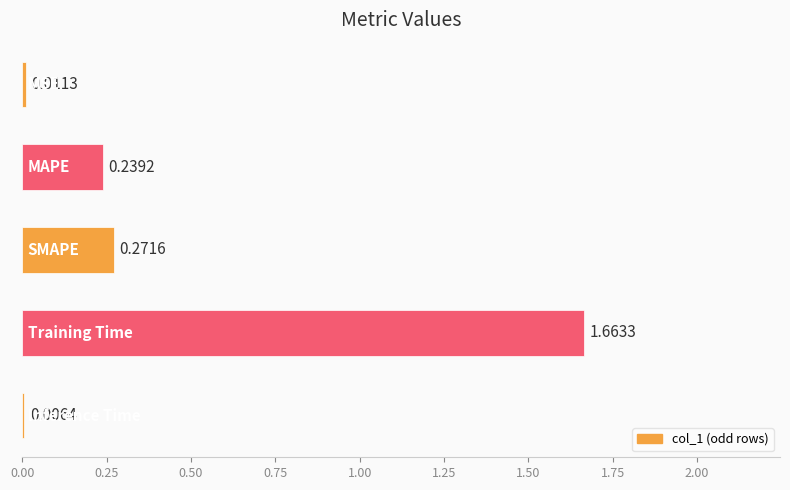

What is the sum of all values?

2.2